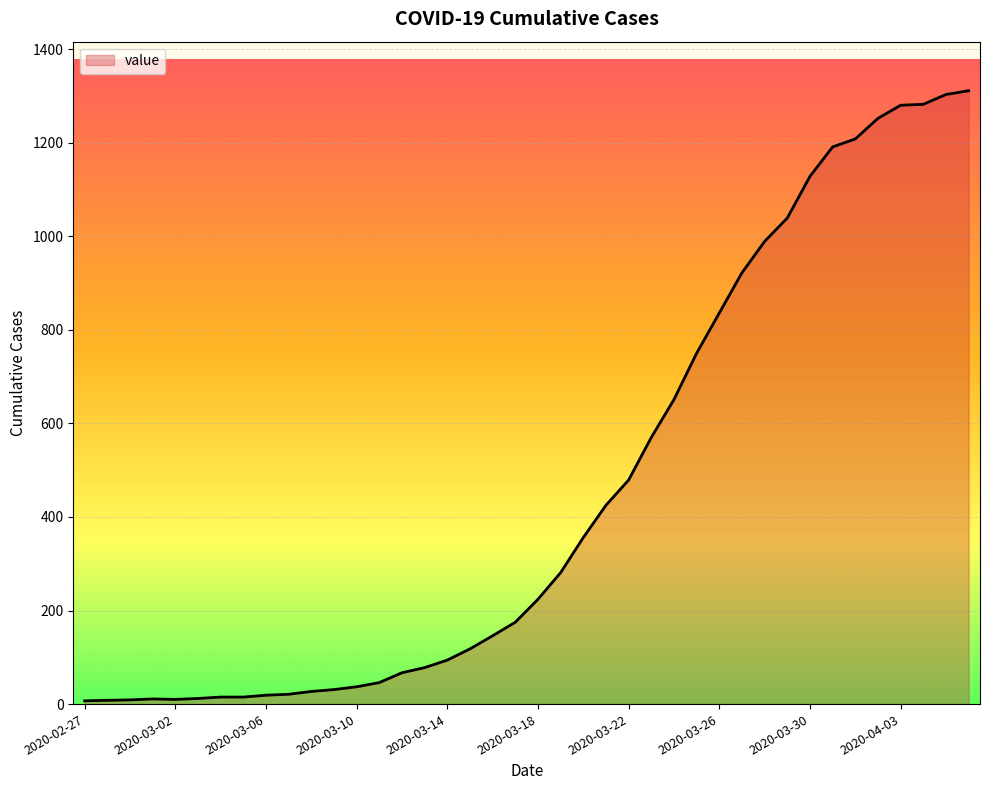

What is the difference between the maximum and minimum values?

1304